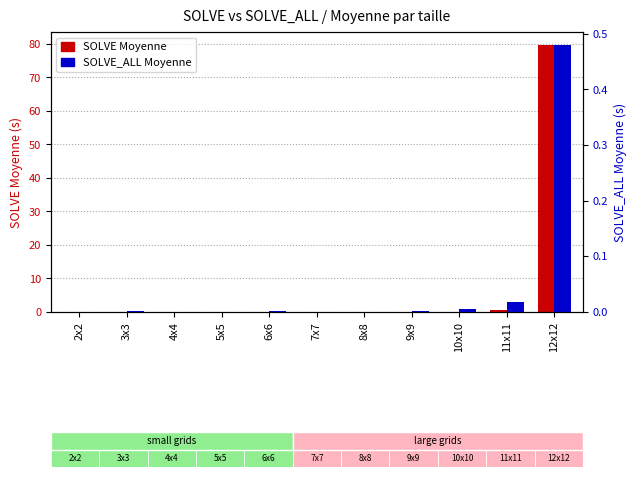

How many series are shown in this chart?

2